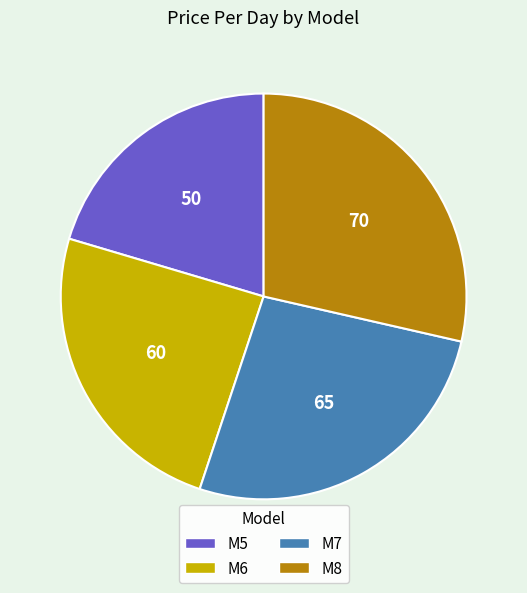

Combined, do M7 and M6 account for over 50%?

Yes